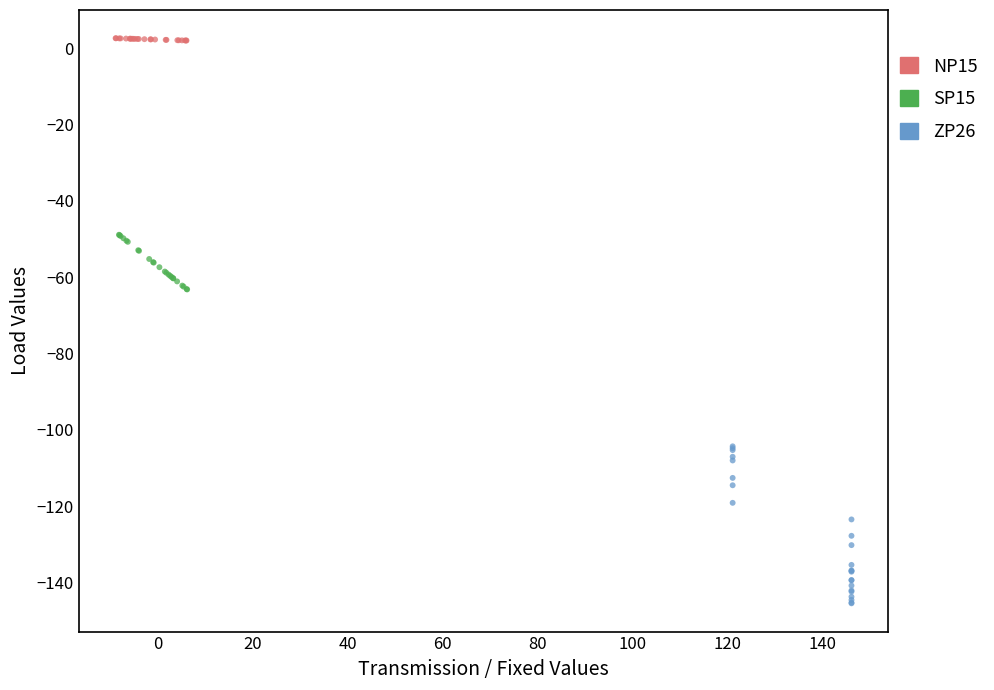

Which series reaches the maximum Y coordinate?

NP15